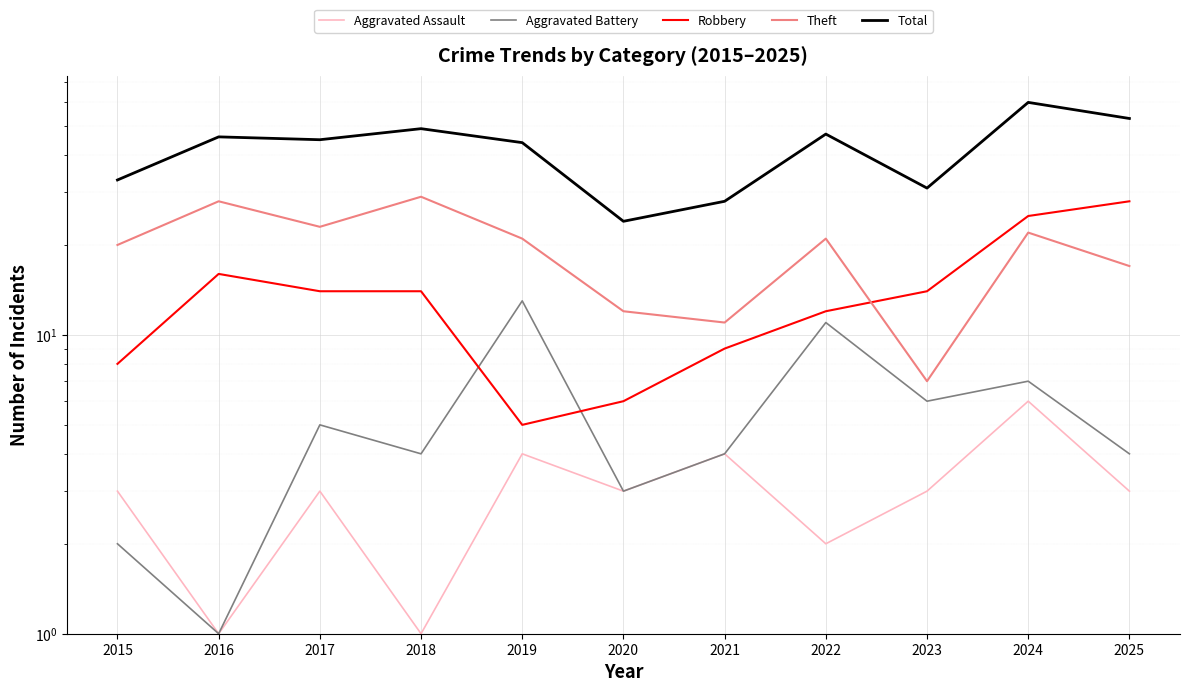

What is the greatest value displayed?

60